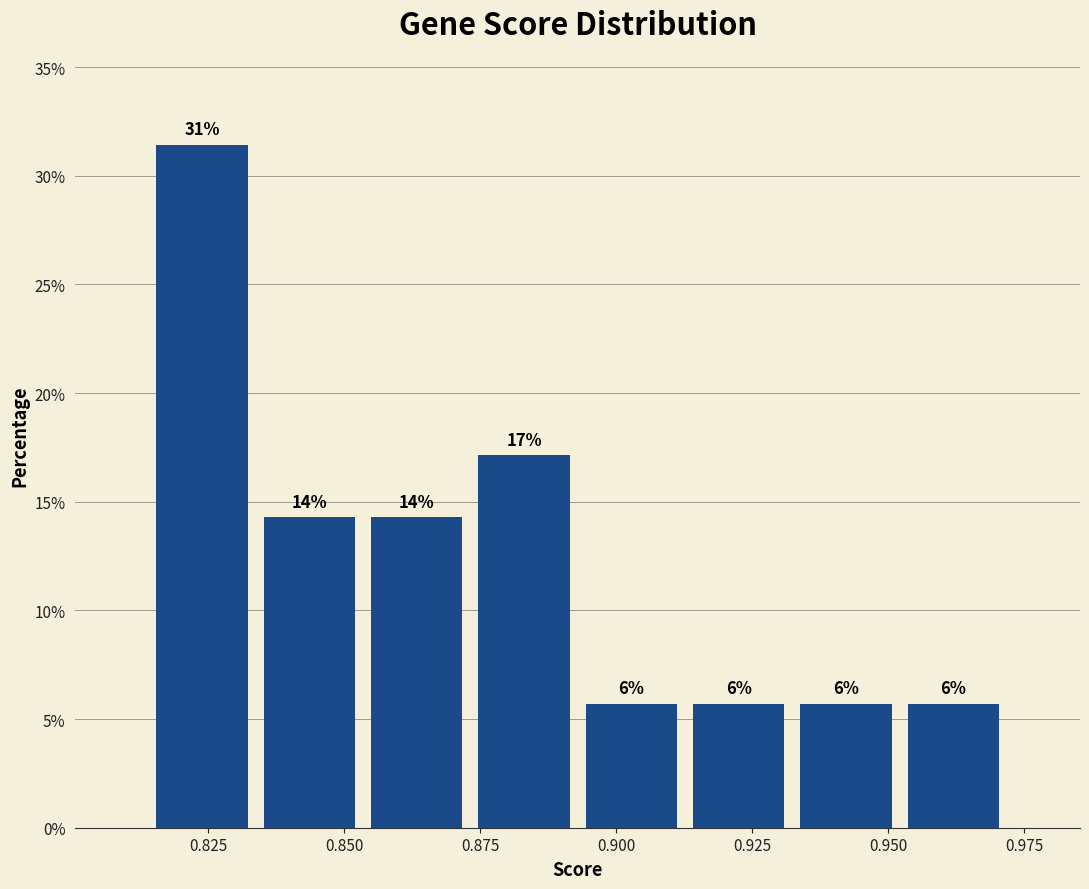

Around what value on the x-axis is the tallest bar? Give the approximate position of its centre, as read against the axis.

0.825